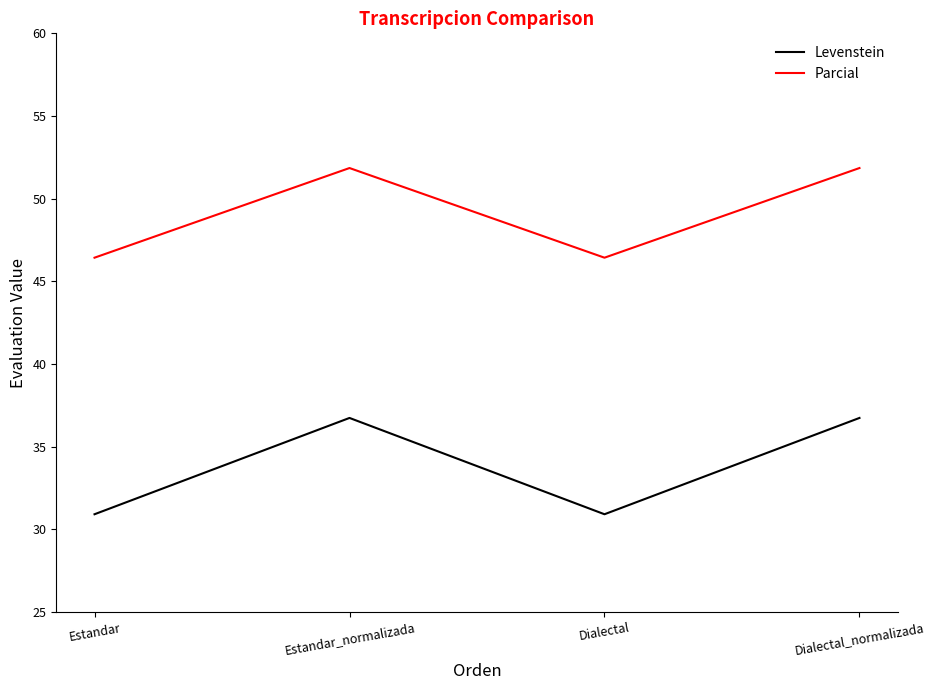

What position from the left is Estandar_normalizada?

2